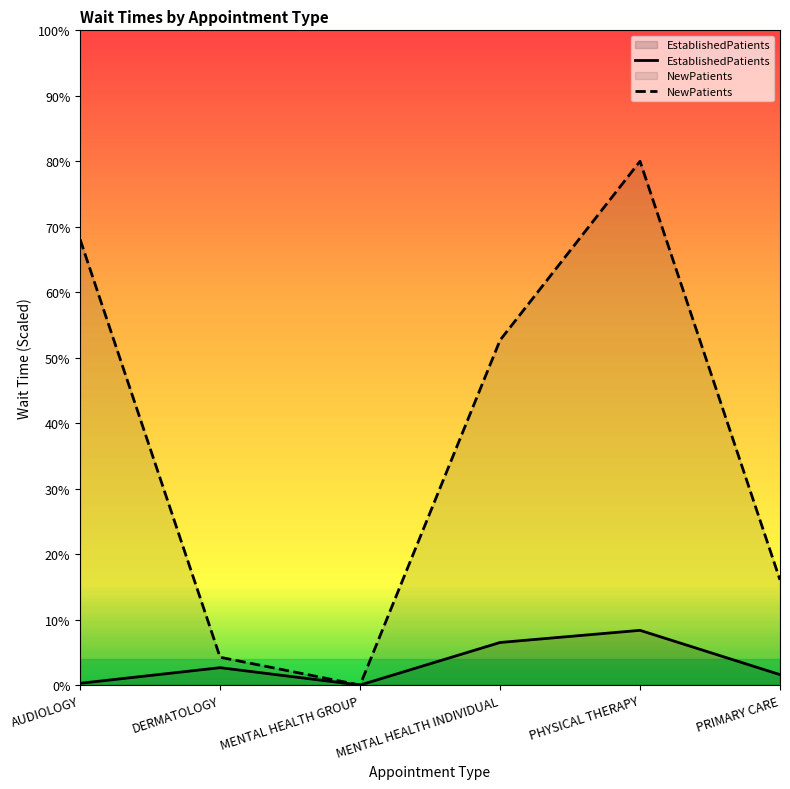

What is the difference between the maximum and second lowest values in the EstablishedPatients series?

8.1